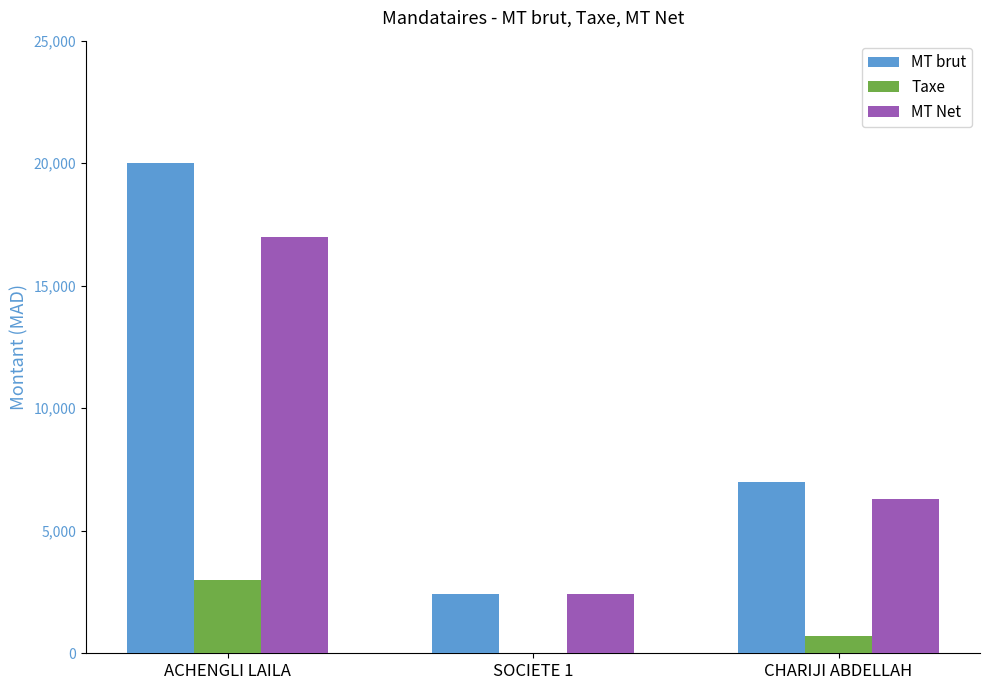

The MT Net series shows 2400 at SOCIETE 1. True or false?

True